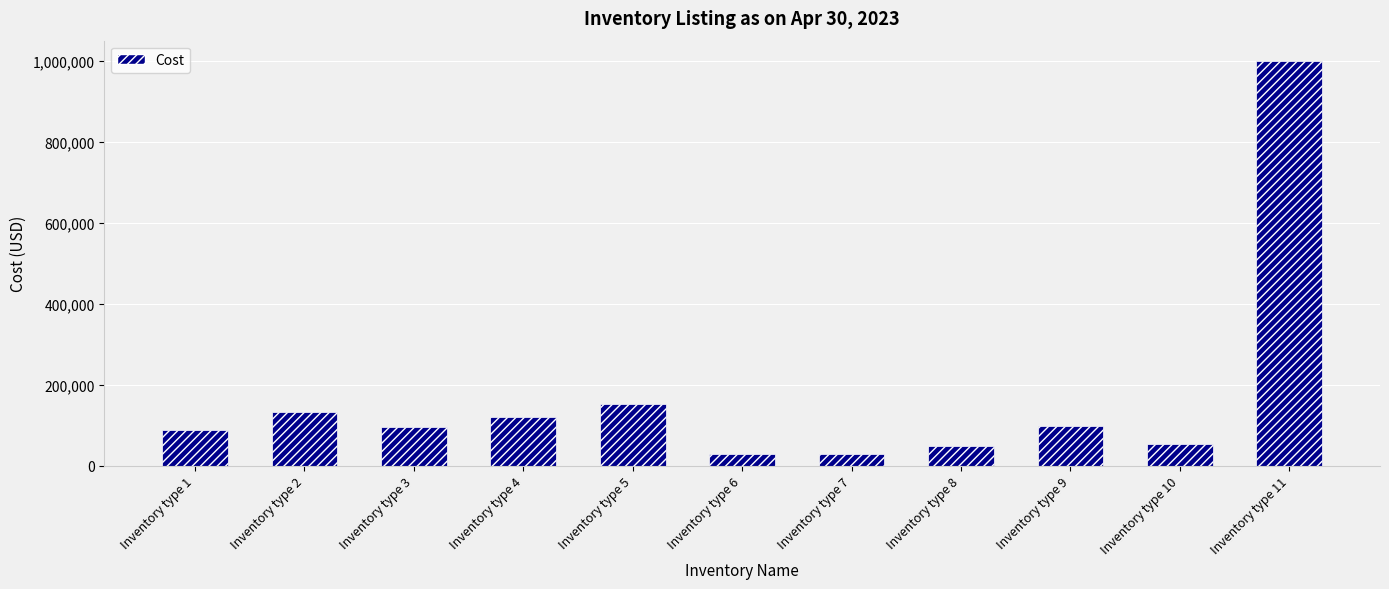

True or false: the data shows 49765.6 at Inventory type 8.

True